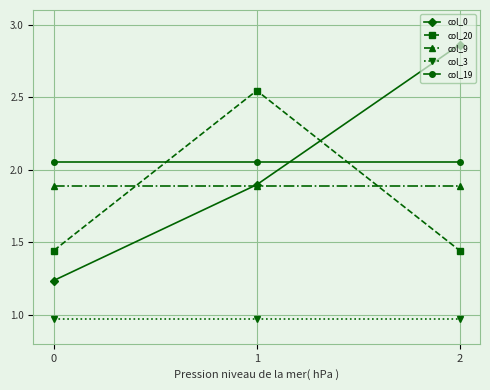

How many lines are shown in the chart?

5